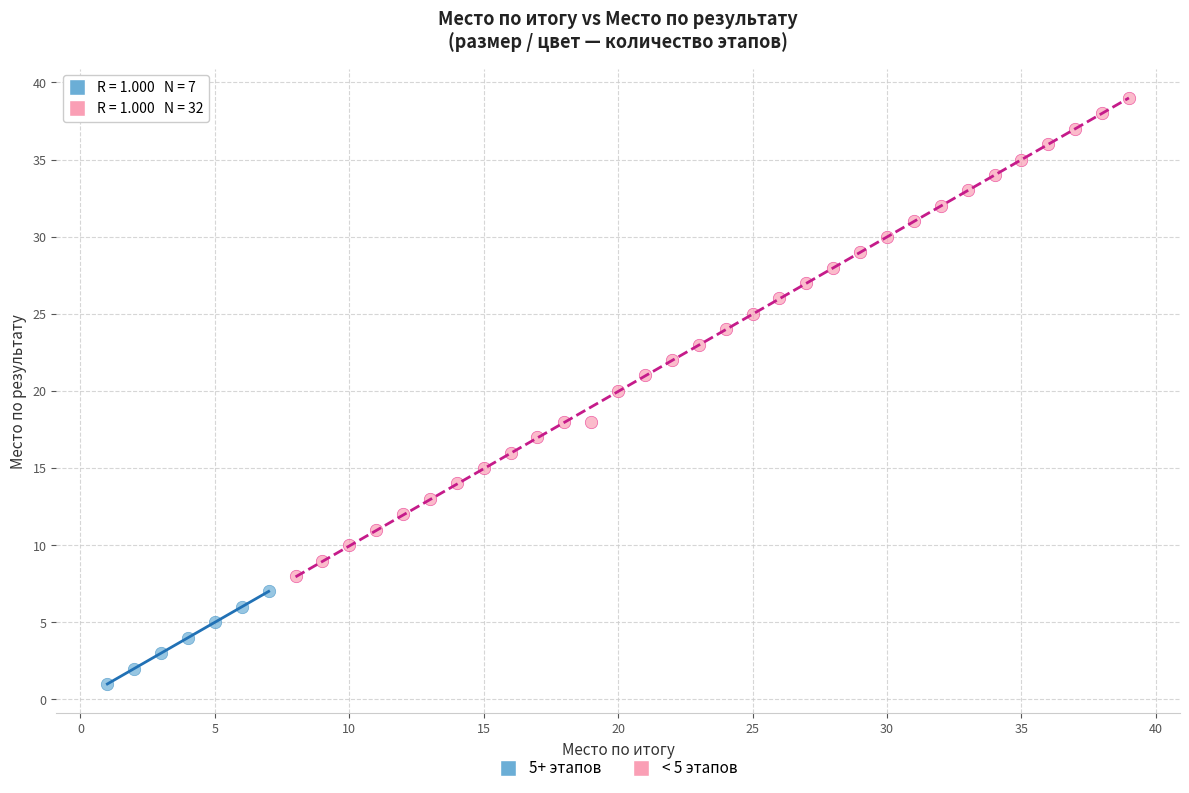

Which series has the widest spread of Y values?

< 5 этапов